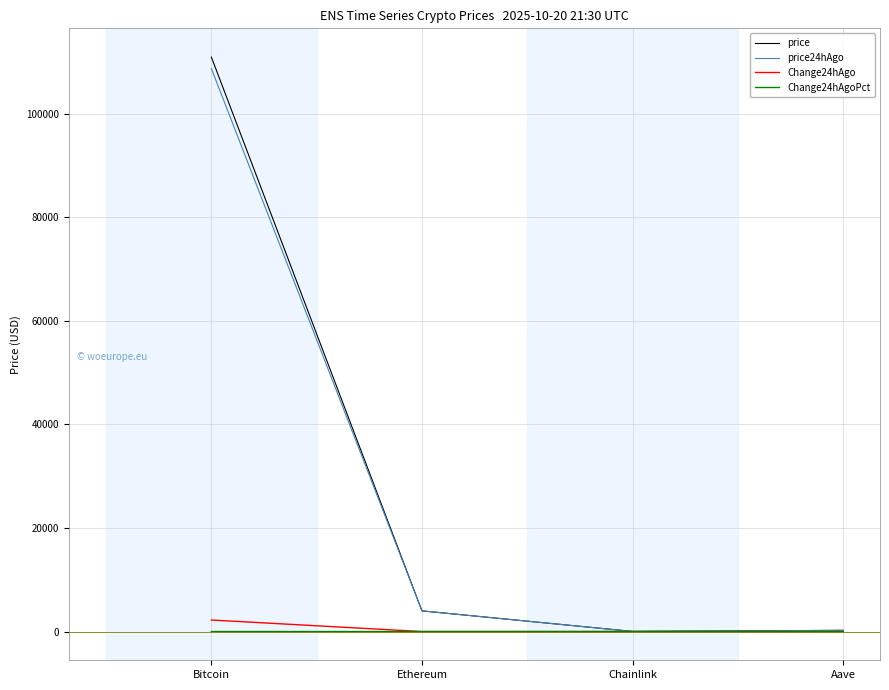

What is the average value of the price series?

28783.5